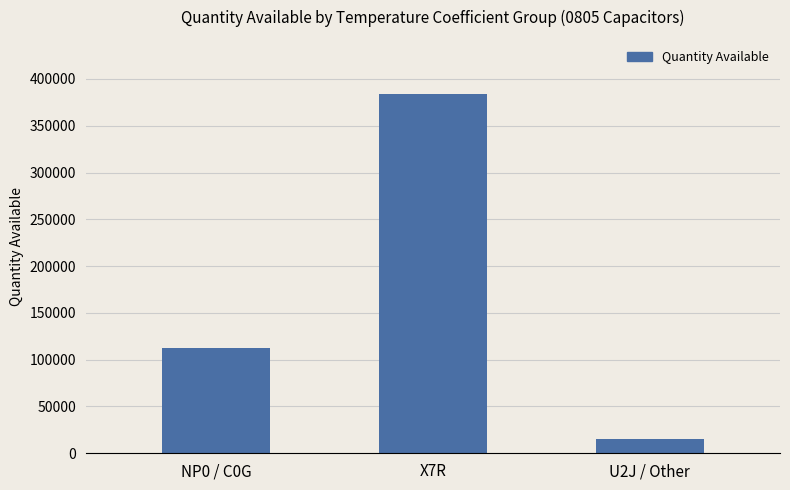

Count the number of data series in this chart.

1